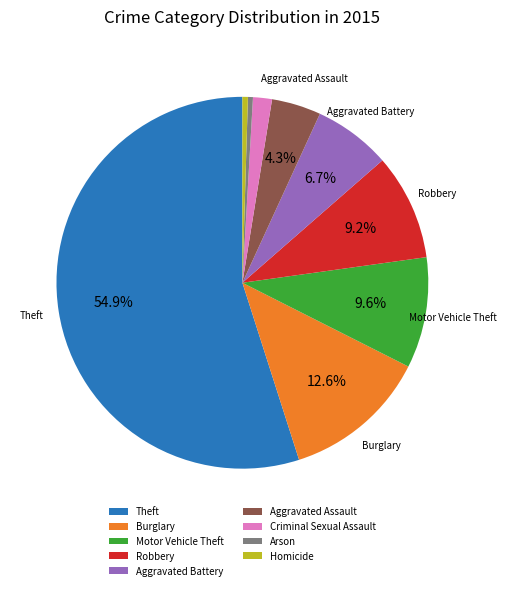

Between Aggravated Assault and Homicide, which is larger?

Aggravated Assault